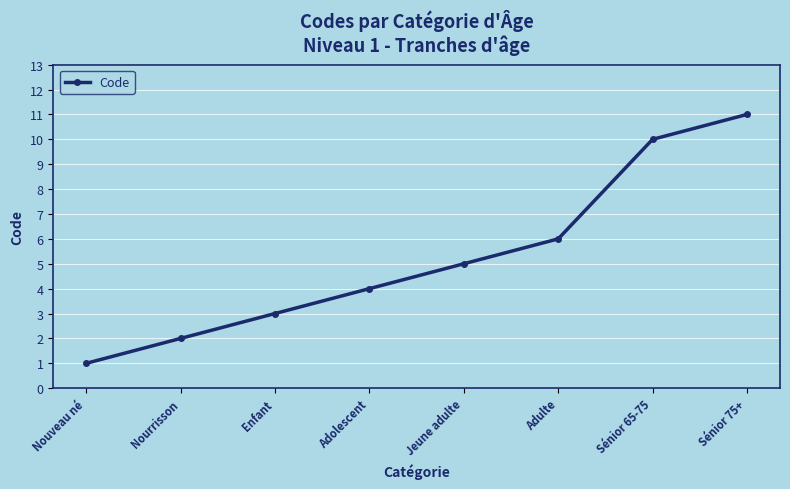

What is the greatest value displayed?

11